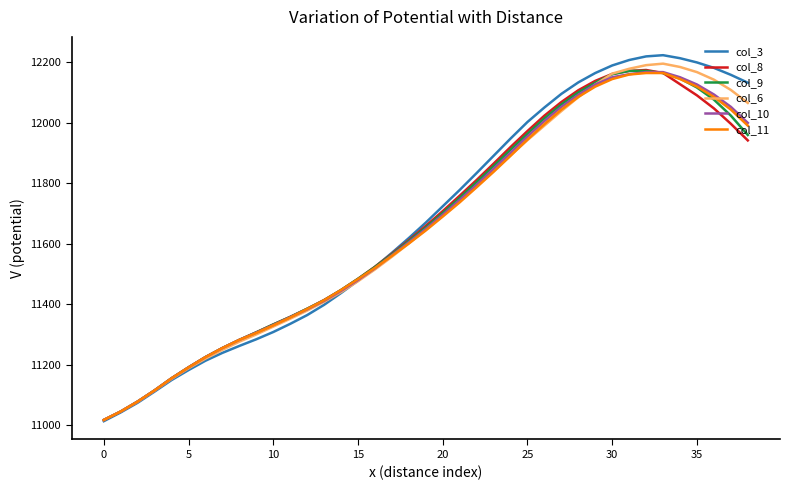

What is the minimum value shown in the chart?

11013